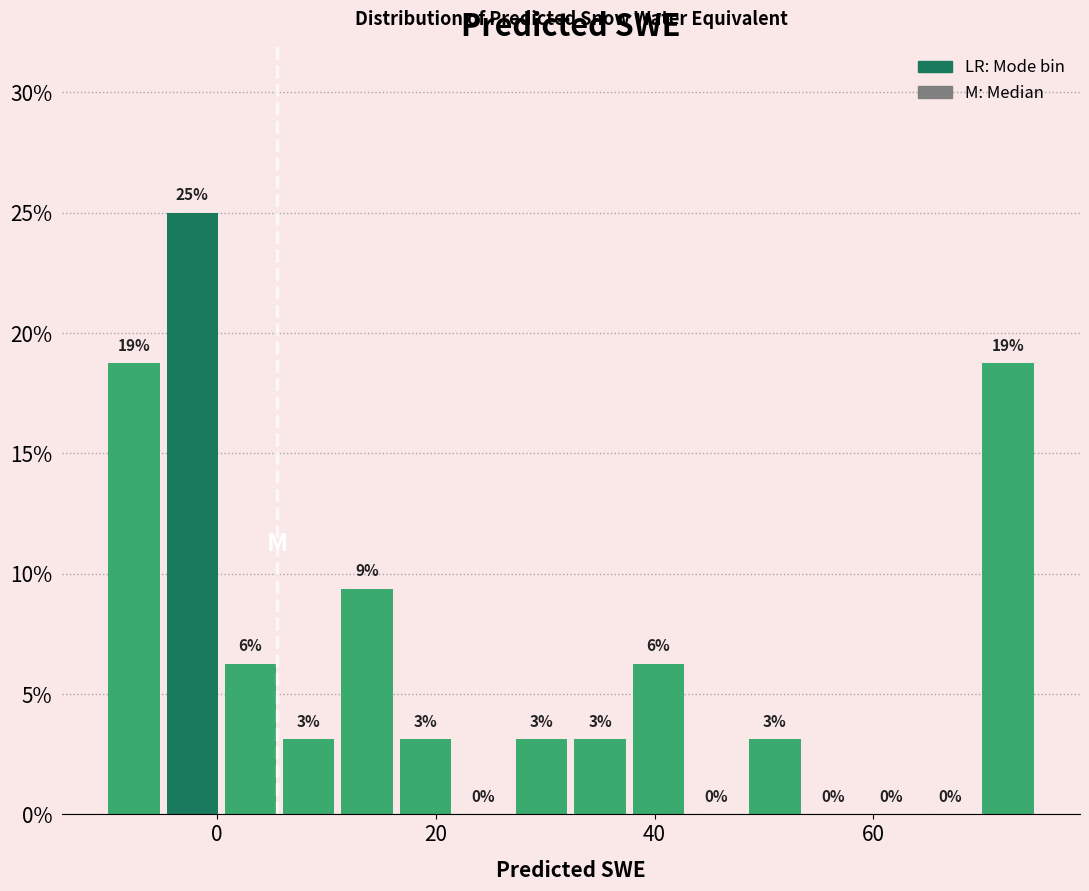

Read against the x-axis, roughly where is the centre of the tallest bar?

-2